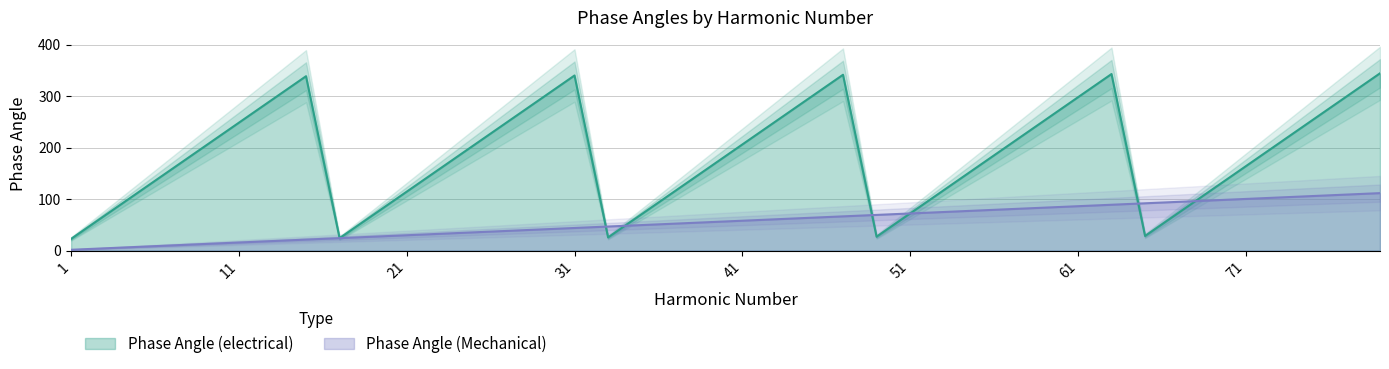

Where is Phase Angle (electrical) nearest to the value 183?

71